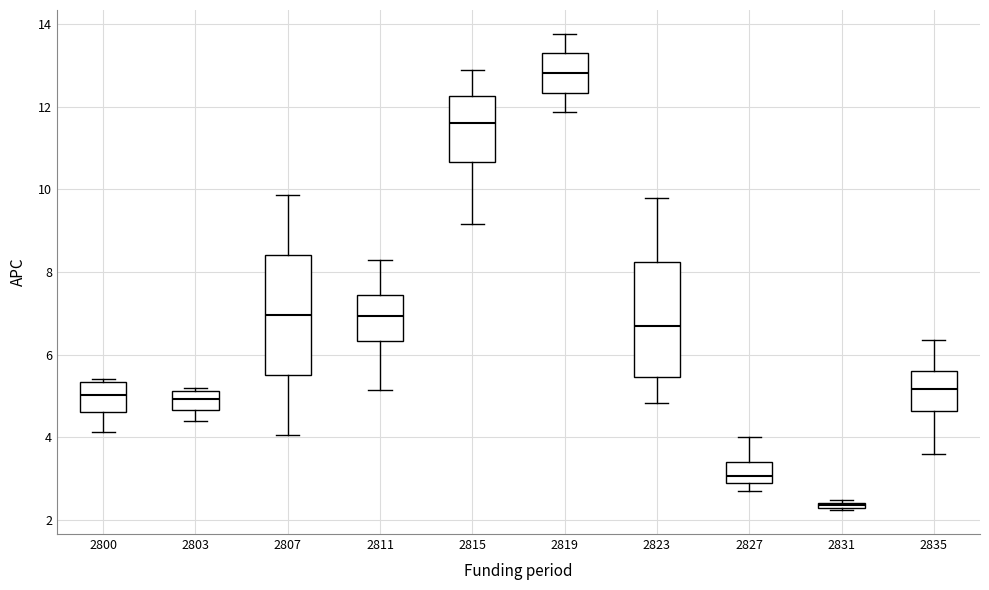

Which box has the highest median line?

2819